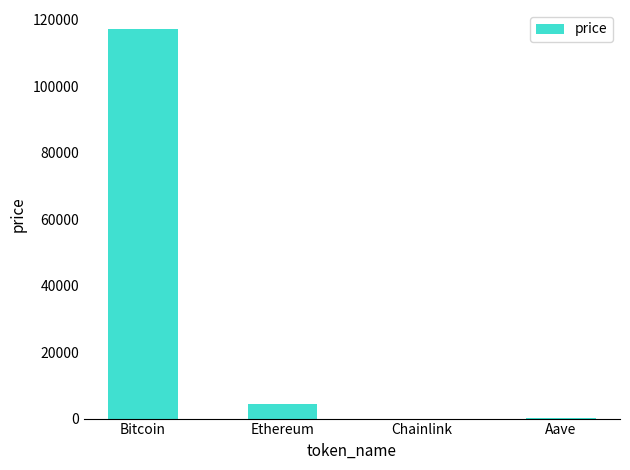

Is it true that the value at Bitcoin is 202845.4?

False